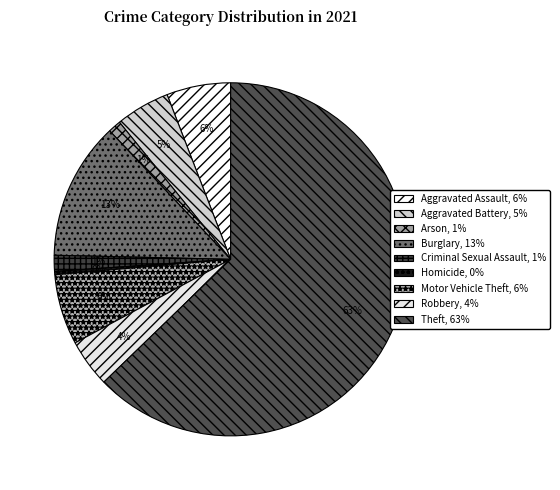

Combined, what portion of the pie is Homicide and Motor Vehicle Theft?

6.7%